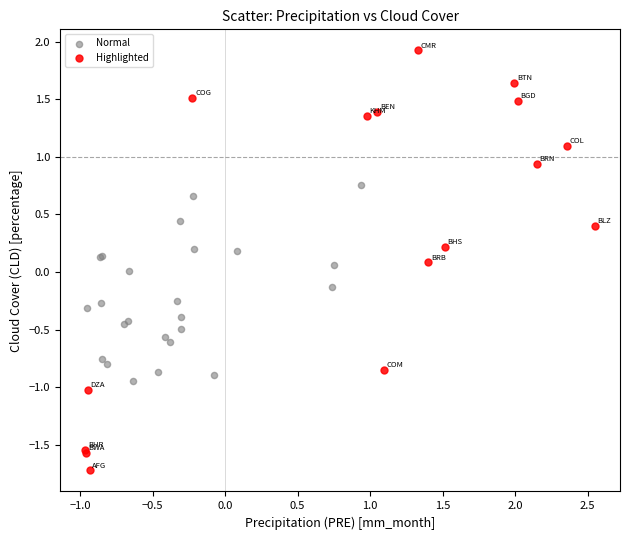

Which series contains the highest Y value?

Highlighted